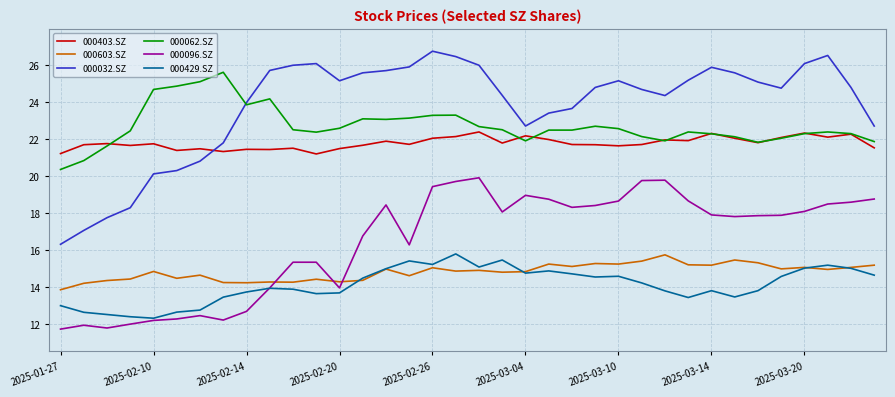

How many lines are shown in the chart?

6